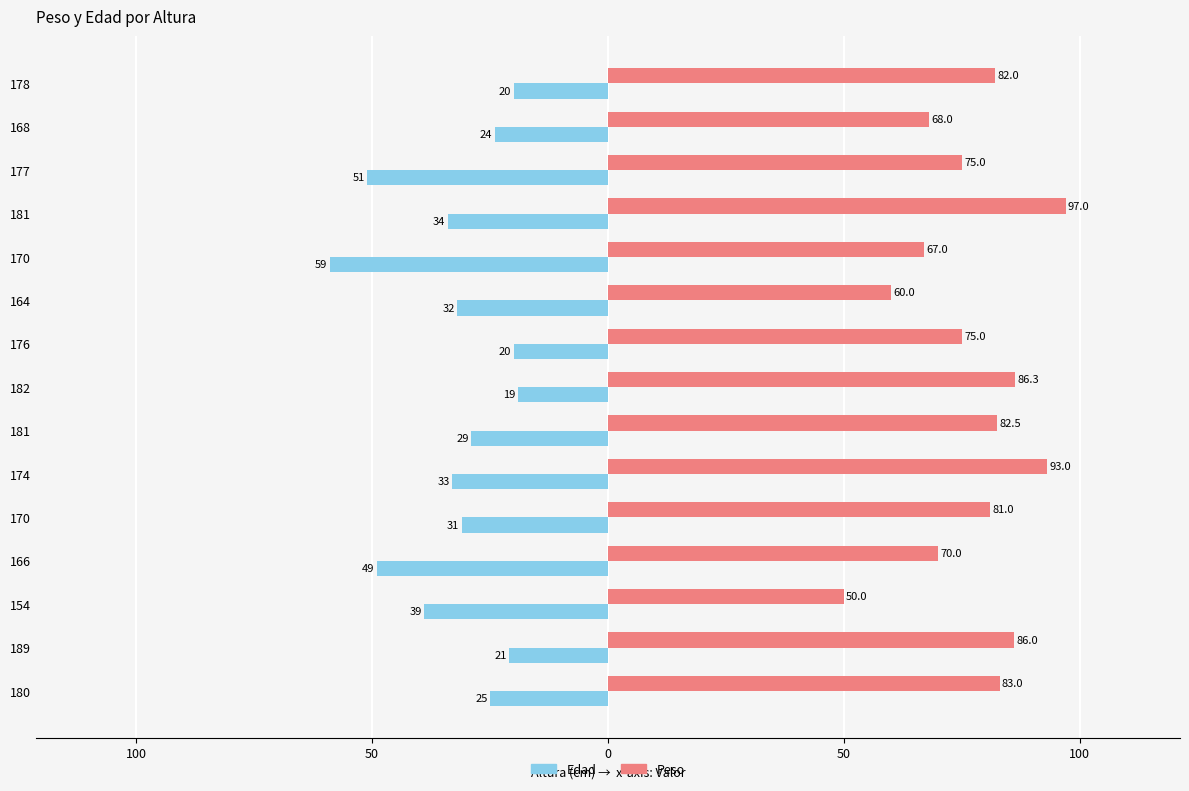

Reading left to right, list all the values displayed in this chart.

Edad: -25.0	-21.0	-39.0	-49.0	-31.0	-33.0	-29.0	-19.0	-20.0	-32.0	-59.0	-34.0	-51.0	-24.0	-20.0
Peso: 83.0	86.0	50.0	70.0	81.0	93.0	82.5	86.3	75.0	60.0	67.0	97.0	75.0	68.0	82.0